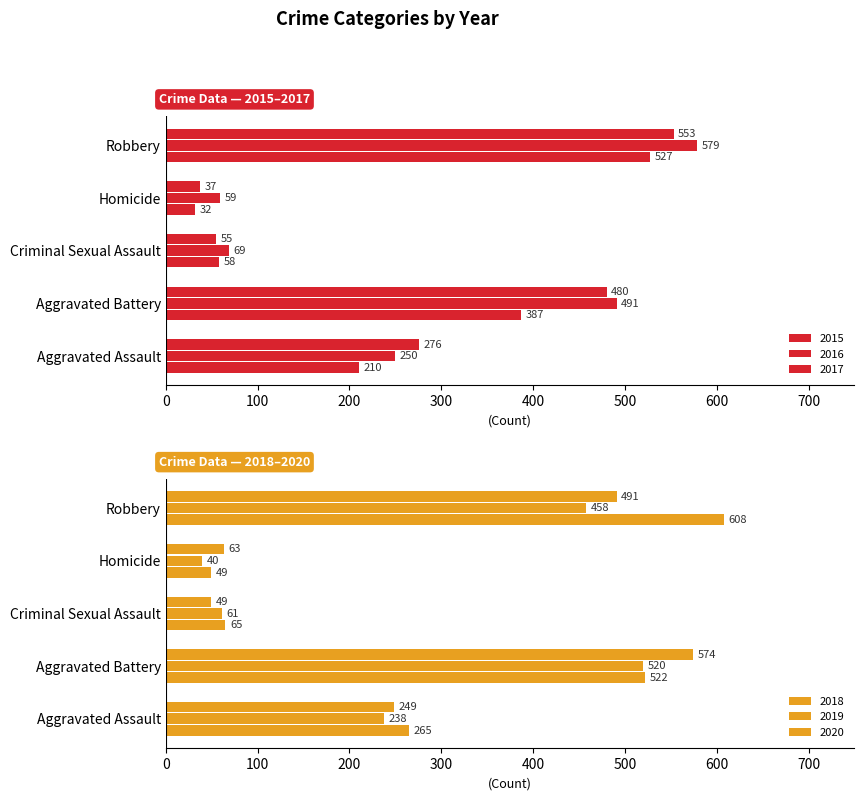

Between Homicide and Robbery, which series saw the biggest shift?

2018